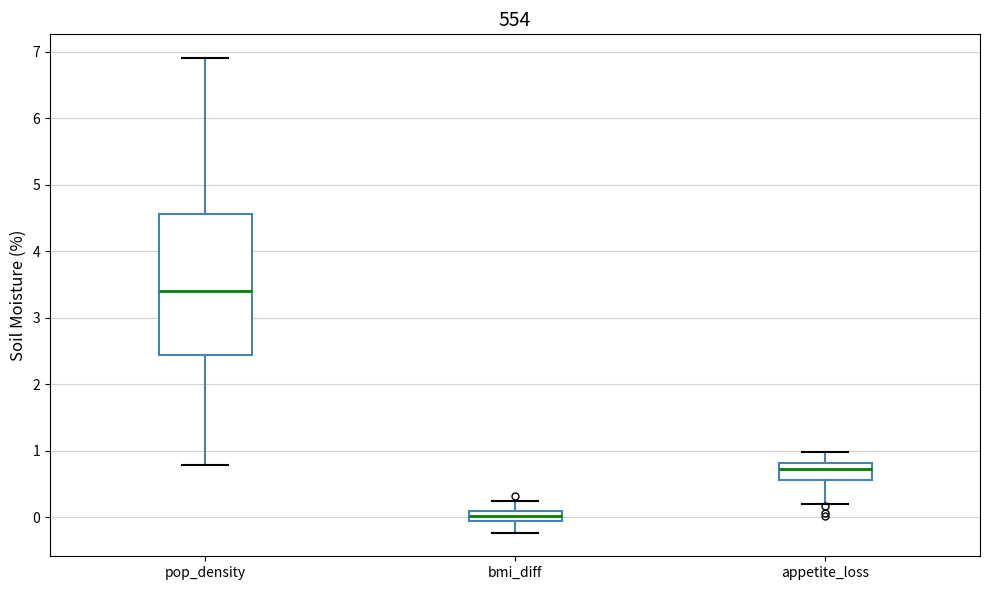

Reading left to right, read every box against the y-axis: the position of its median line, the range the box covers, and the ends of its whiskers. The values are not printed on the chart, so give them approximately, as read against the axis.

pop_density: median 3.4, box 2.4 to 4.6, whiskers 0.8 to 6.9
bmi_diff: median 0.0, box -0.1 to 0.1, whiskers -0.2 to 0.2
appetite_loss: median 0.7, box 0.6 to 0.8, whiskers 0.2 to 1.0